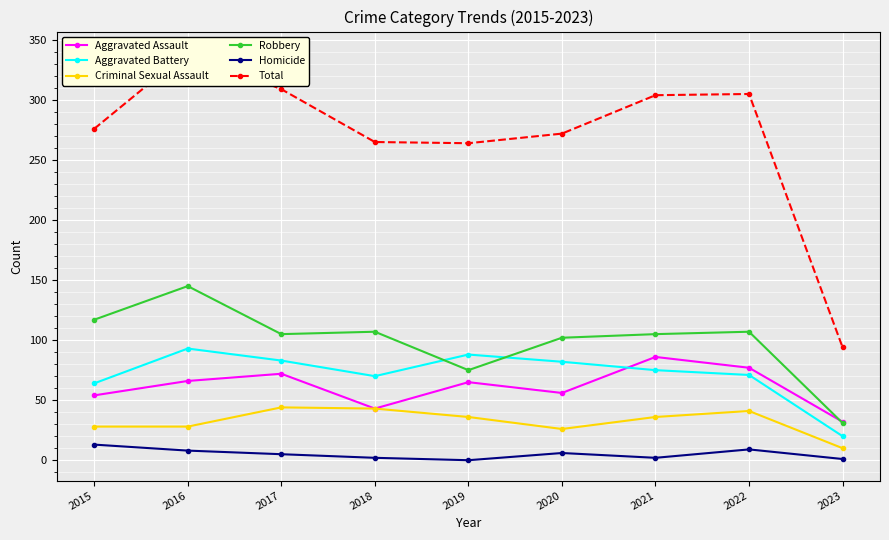

List the series in order of their peak value, highest first.

Total, Robbery, Aggravated Battery, Aggravated Assault, Criminal Sexual Assault, Homicide